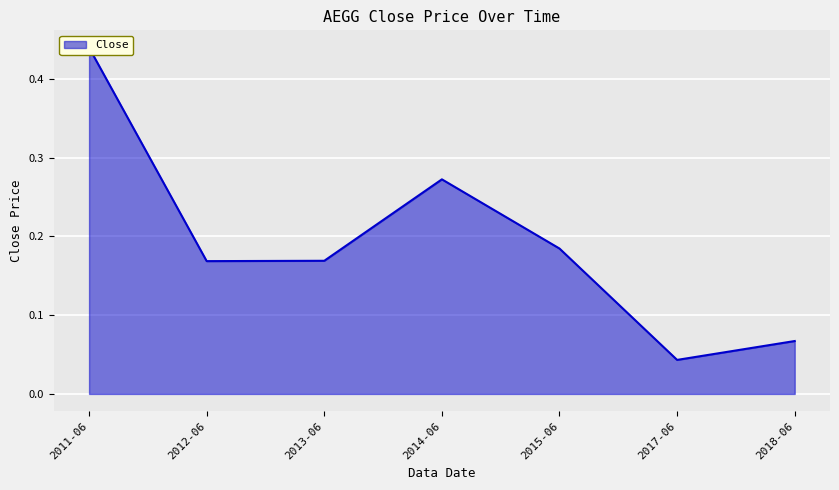

Rank the categories by value from highest to lowest.

2011-06, 2014-06, 2015-06, 2013-06, 2012-06, 2018-06, 2017-06